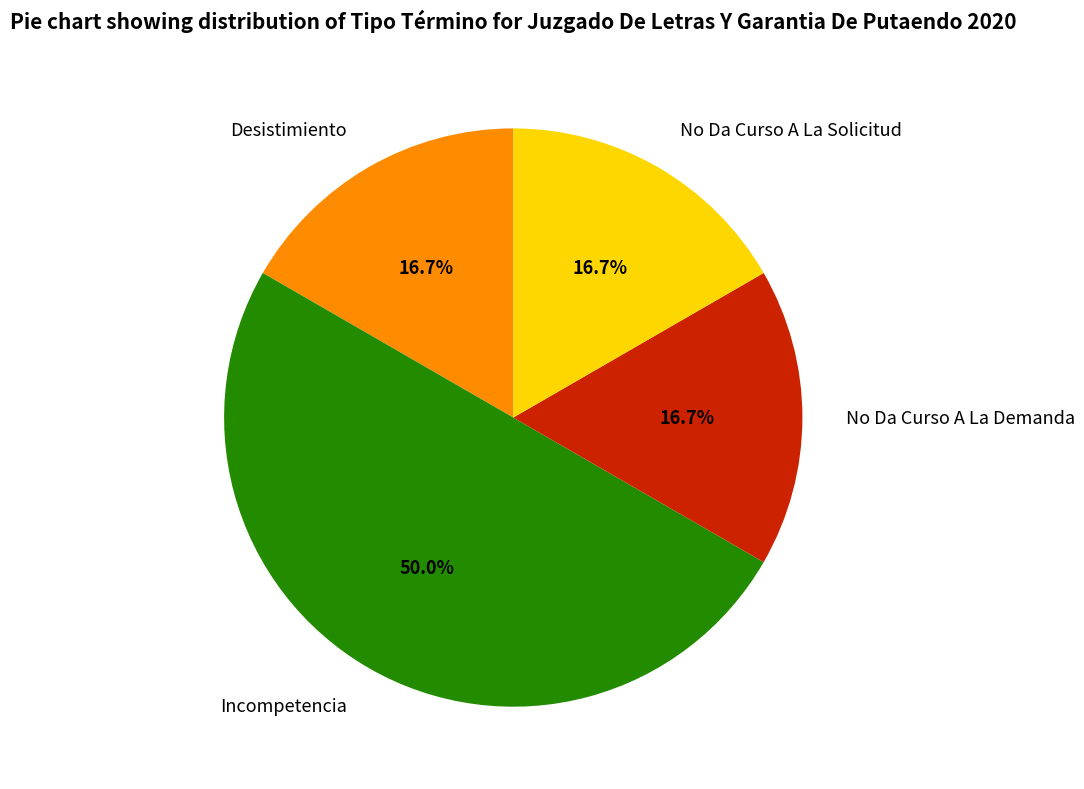

The Desistimiento slice represents 17% of the pie. True or false?

True